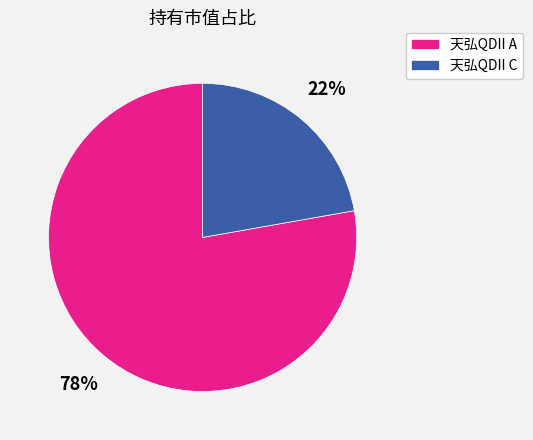

Count the number of slices in the pie.

2